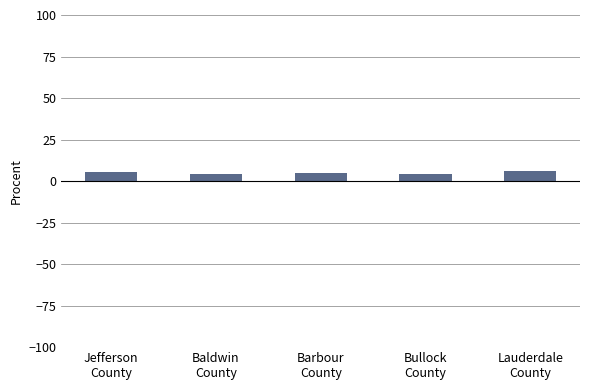

What is the value of the 2nd bar from the left?

4.5